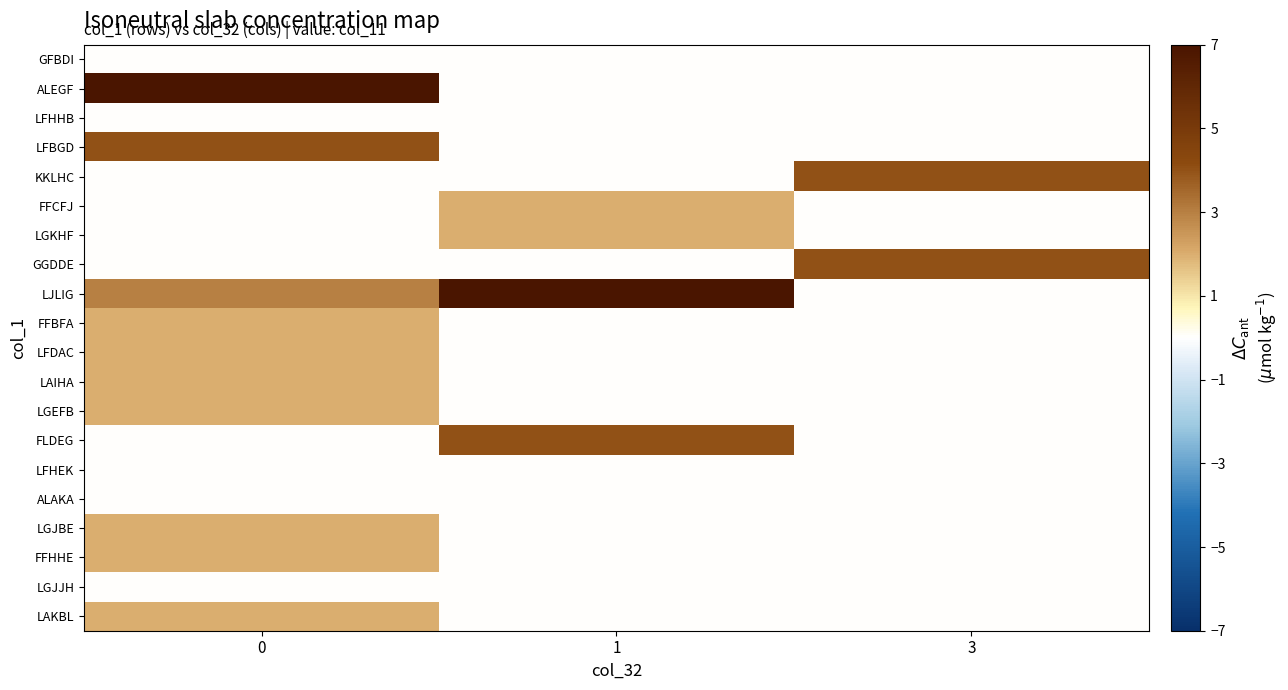

Reading right to left, extract all data points from this chart.

row_0: 0	0	0
row_1: 0	0	7
row_2: 0	0	0
row_3: 0	0	4
row_4: 4	0	0
row_5: 0	2	0
row_6: 0	2	0
row_7: 4	0	0
row_8: 0	7	3
row_9: 0	0	2
row_10: 0	0	2
row_11: 0	0	2
row_12: 0	0	2
row_13: 0	4	0
row_14: 0	0	0
row_15: 0	0	0
row_16: 0	0	2
row_17: 0	0	2
row_18: 0	0	0
row_19: 0	0	2